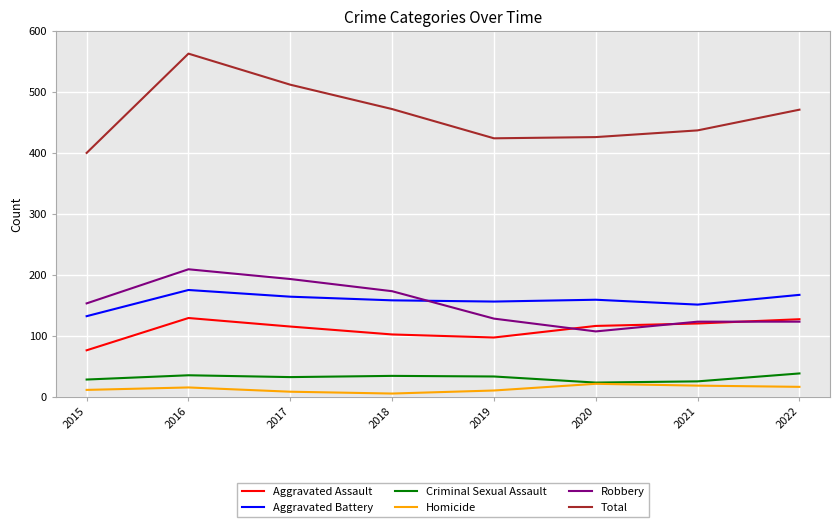

True or false: Homicide and Aggravated Assault cross at least once.

False